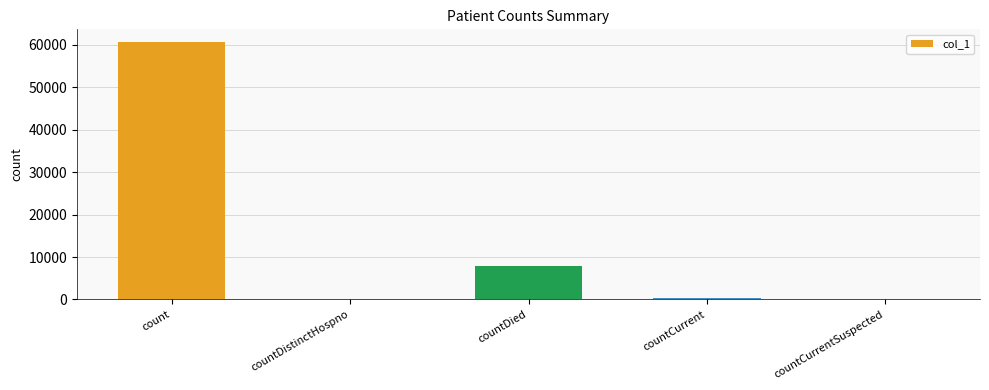

Reading right to left, extract all data points from this chart.

countCurrentSuspected=0	countCurrent=454	countDied=7992	countDistinctHospno=0	count=60644